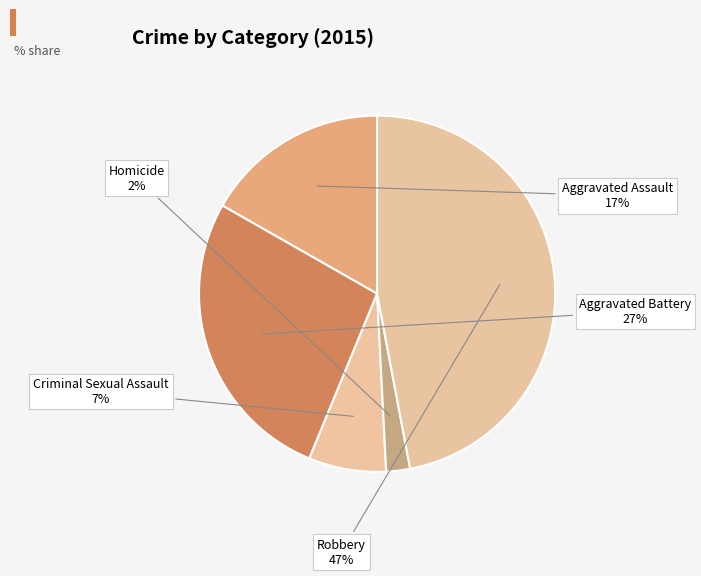

Rank the categories by value from highest to lowest.

Robbery, Aggravated Battery, Aggravated Assault, Criminal Sexual Assault, Homicide